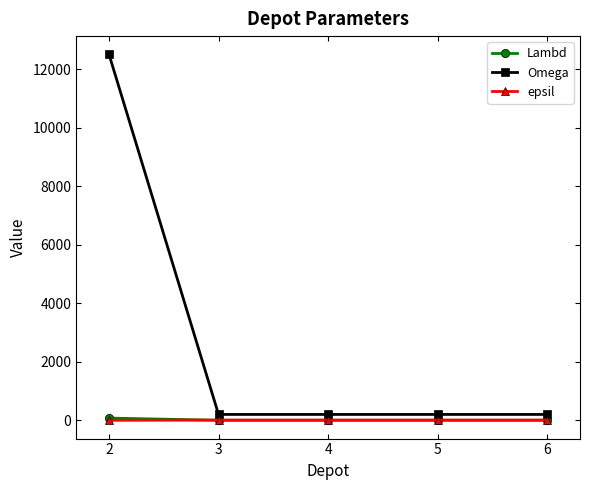

What is the spread (max minus min) of values at 3?

199